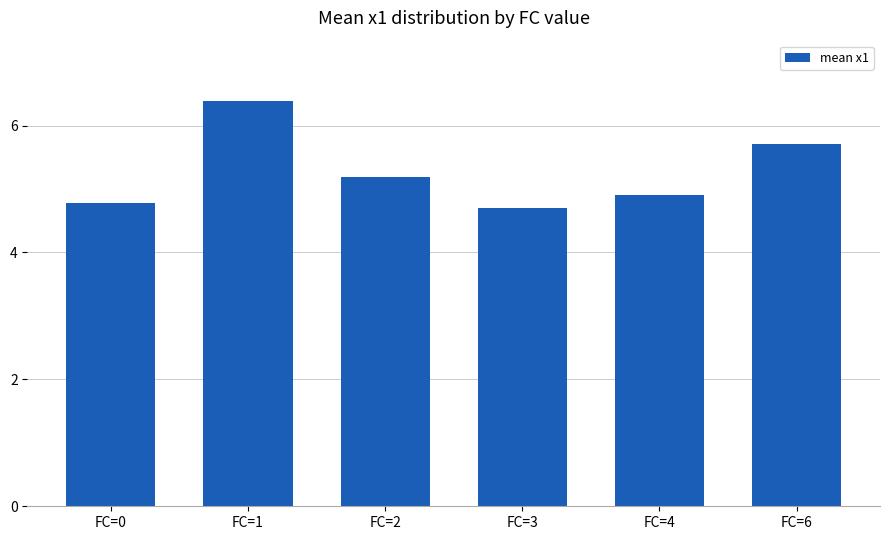

The chart shows a value of 1.0 at FC=4. True or false?

False